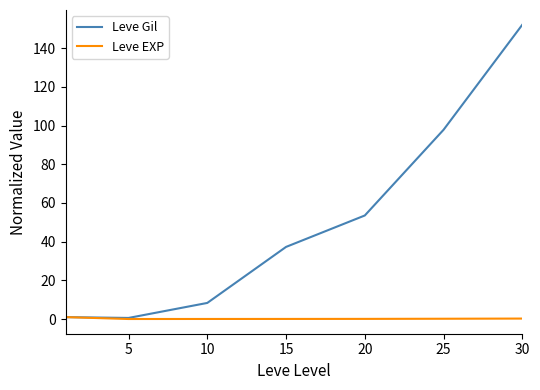

Which series has the largest range (max minus min)?

Leve Gil